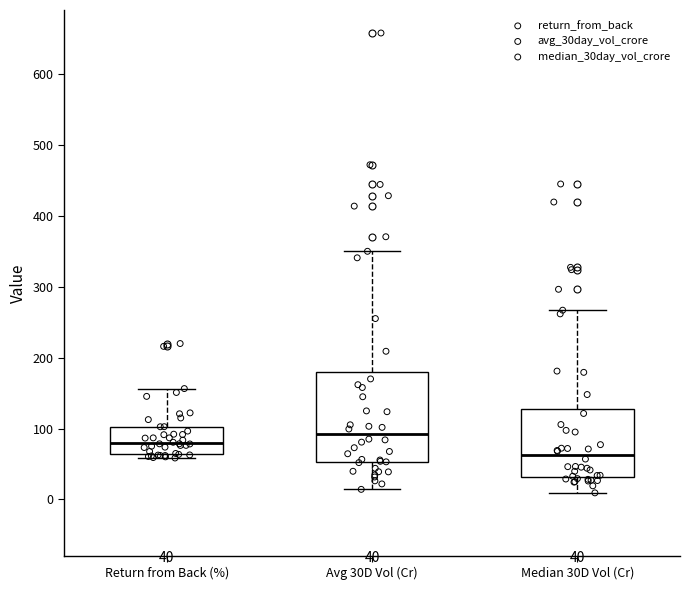

Which box has the lowest median line?

Median 30D Vol (Cr)